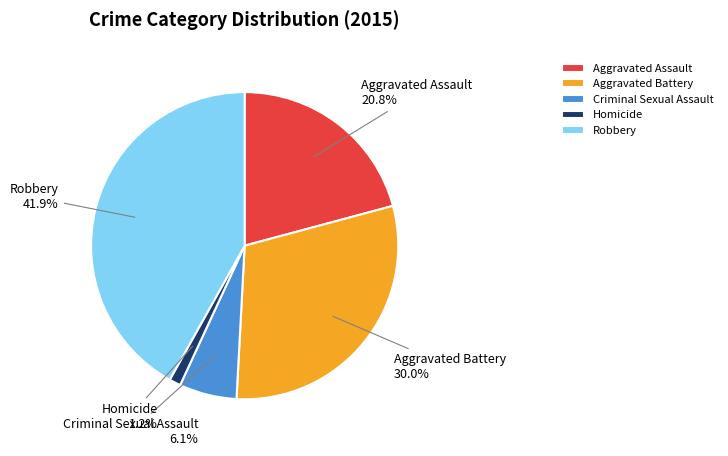

How many slices are in this pie chart?

5